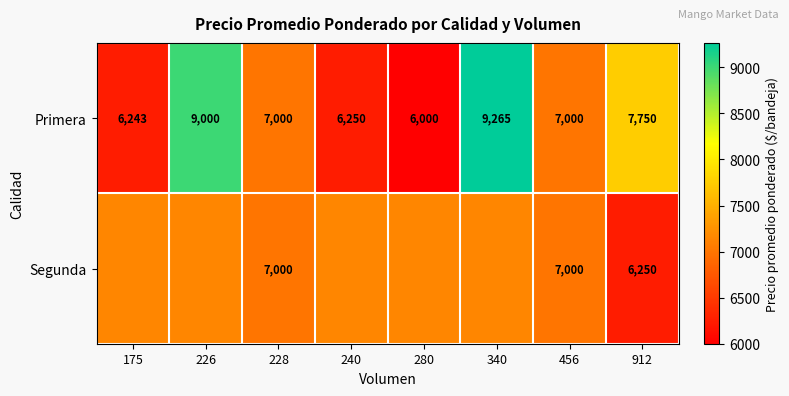

Is it true that Segunda equals 7159.8 at 240?

True